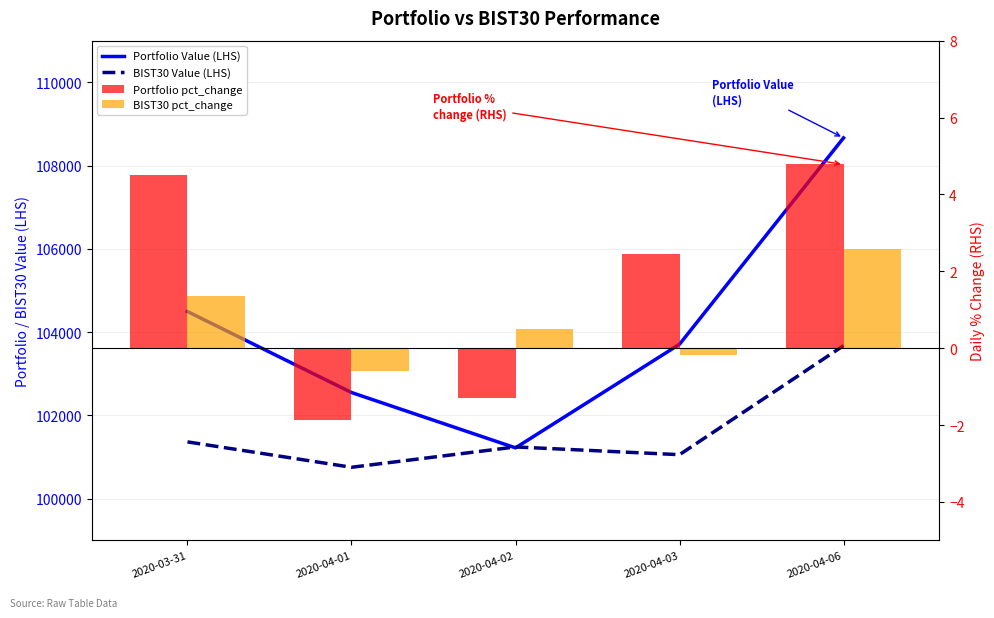

What is the difference between the second highest and second lowest values in the Portfolio pct_change series?

5.8